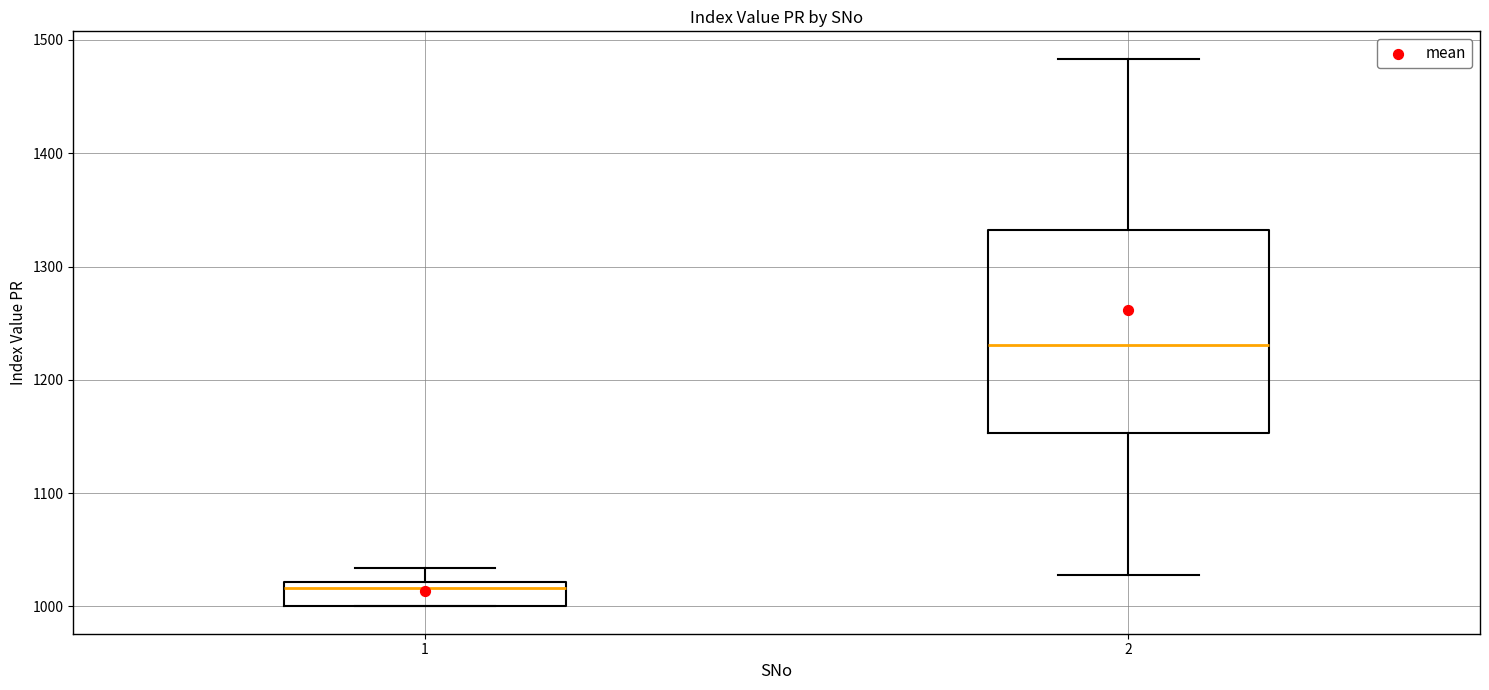

Which box has the lowest median line?

1